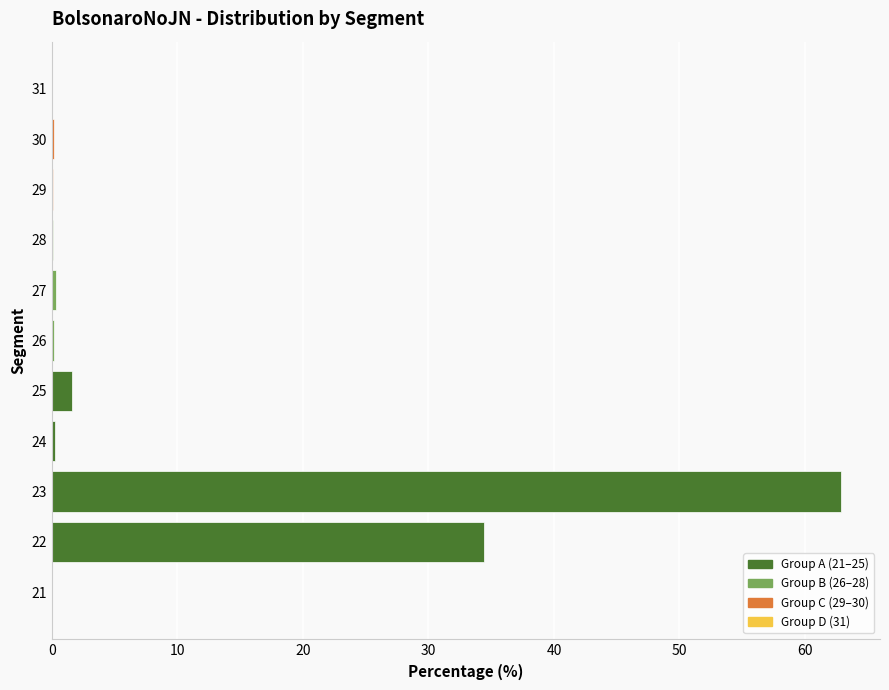

What is the greatest value displayed?

62.8